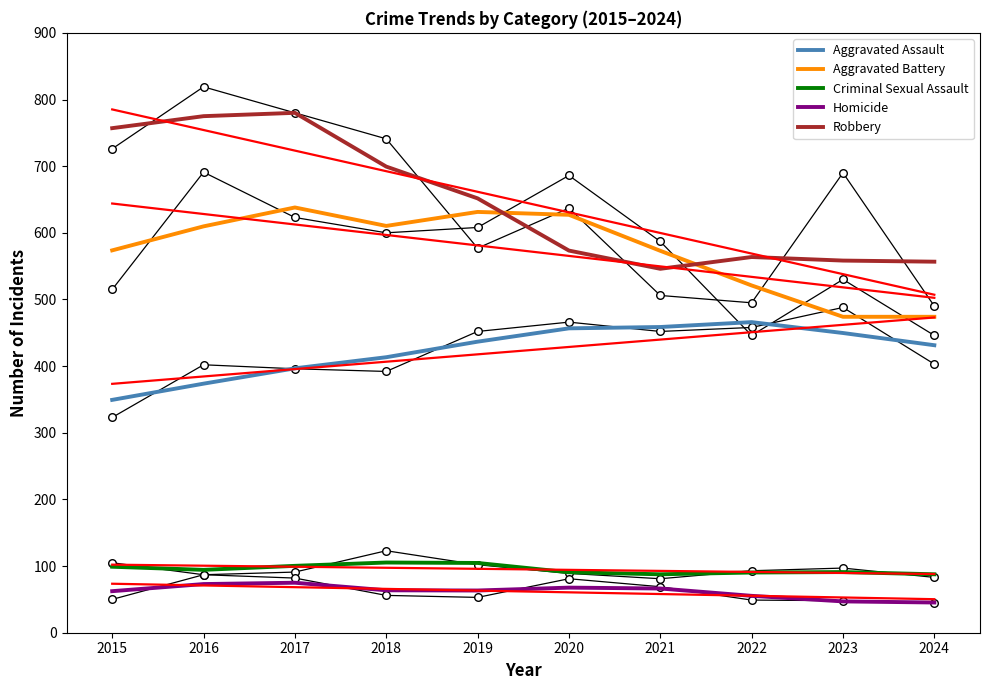

Which series contains the lowest Y value?

Homicide